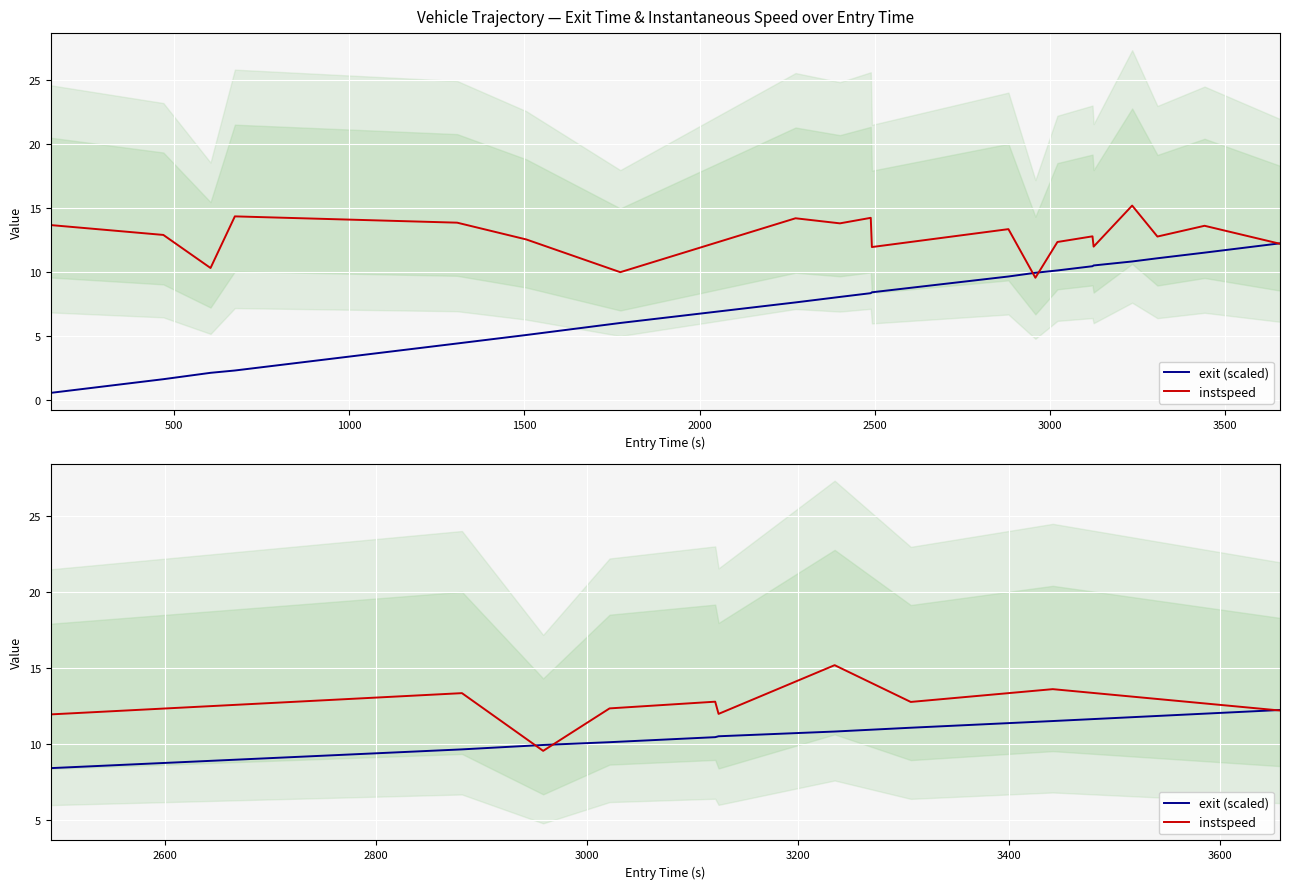

What is the label of the 3rd point from the right?

3500